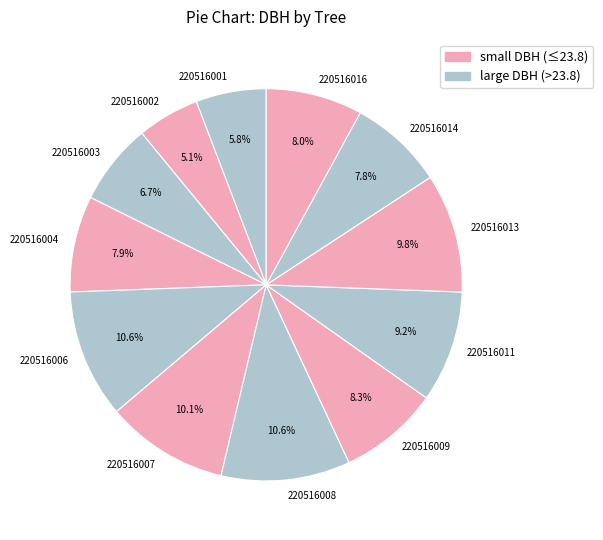

How many segments does this pie chart have?

12